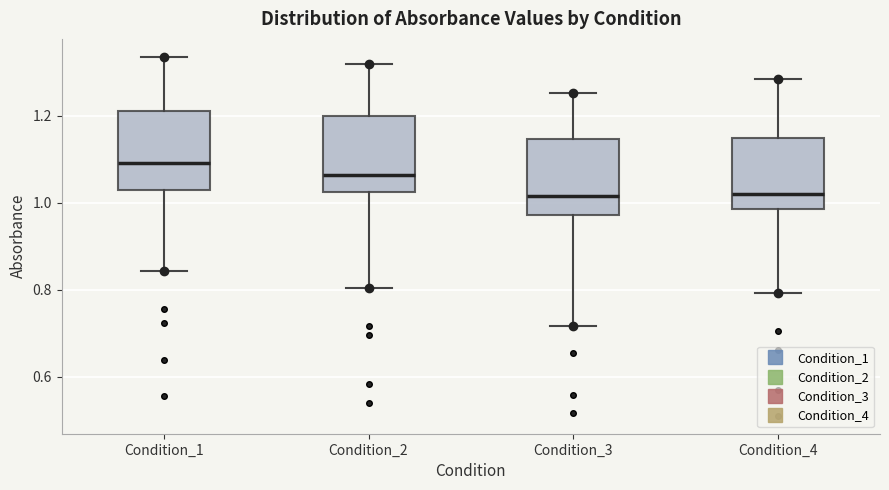

Reading left to right, read every box against the y-axis: the position of its median line, the range the box covers, and the ends of its whiskers. The values are not printed on the chart, so give them approximately, as read against the axis.

Condition_1: median 1.10, box 1.02 to 1.22, whiskers 0.84 to 1.34
Condition_2: median 1.06, box 1.02 to 1.20, whiskers 0.80 to 1.32
Condition_3: median 1.02, box 0.98 to 1.14, whiskers 0.72 to 1.26
Condition_4: median 1.02, box 0.98 to 1.14, whiskers 0.80 to 1.28